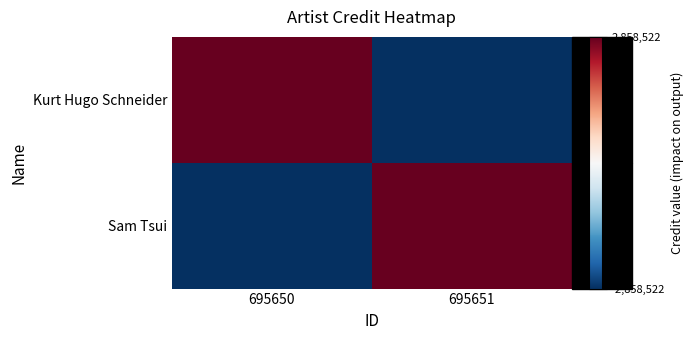

Which series has the largest total across all categories?

Kurt Hugo Schneider